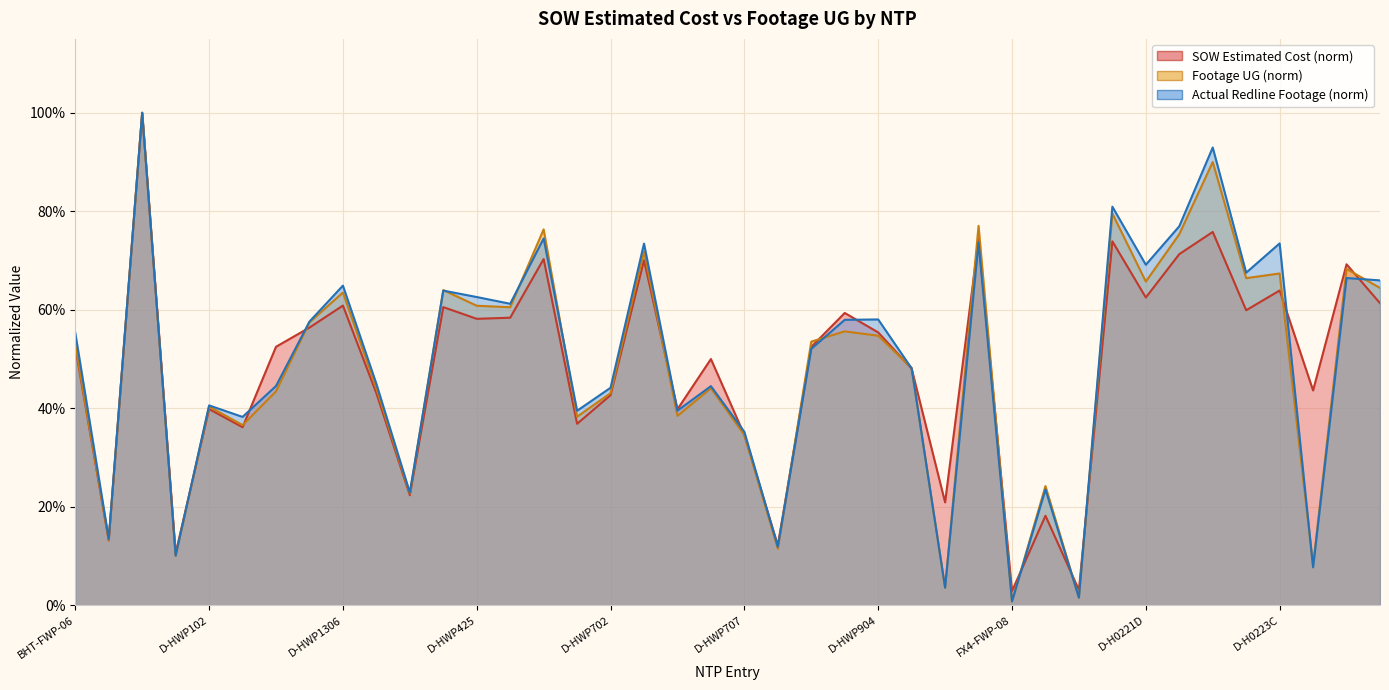

Rank the series by their maximum value, from lowest to highest.

SOW Estimated Cost, Footage UG, Actual Redline Completed Footage UG